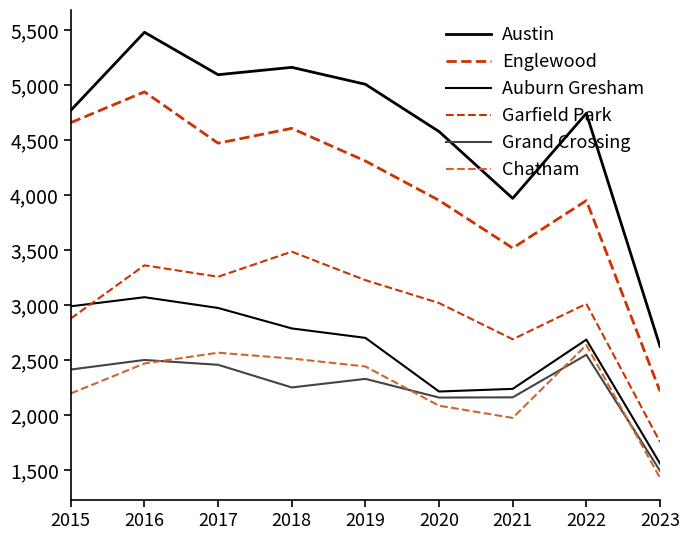

Does the chart have visible grid lines?

No